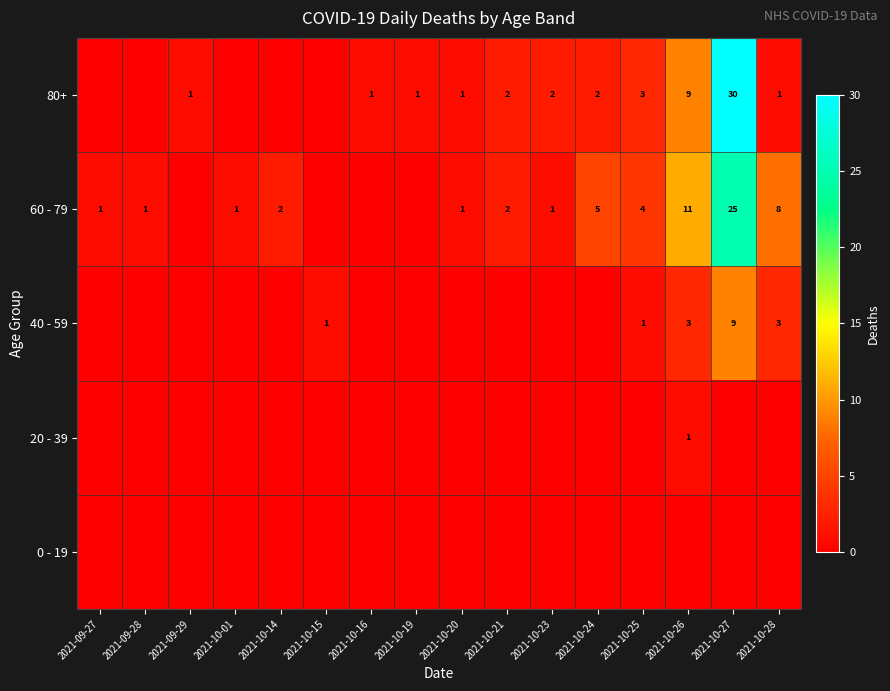

What is the greatest value displayed?

30